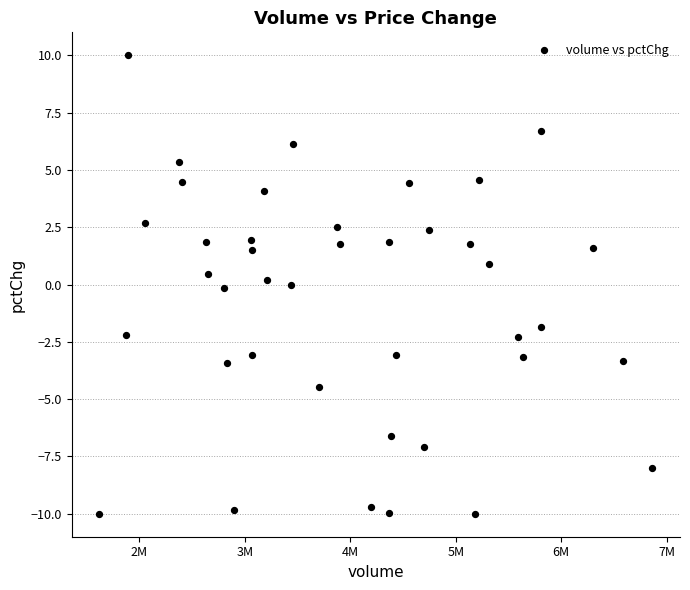

What is the range of Y values (max minus min)?

20.0